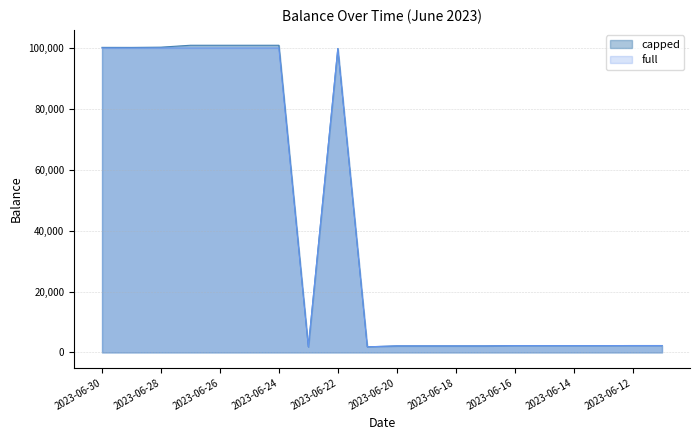

What are all the series names shown in the legend?

capped, full